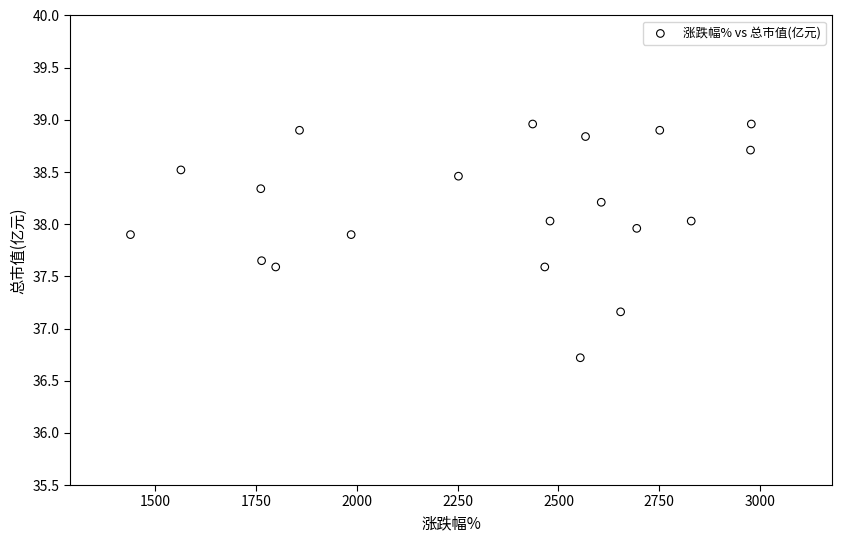

What is the range of X values (max minus min)?

1539.0